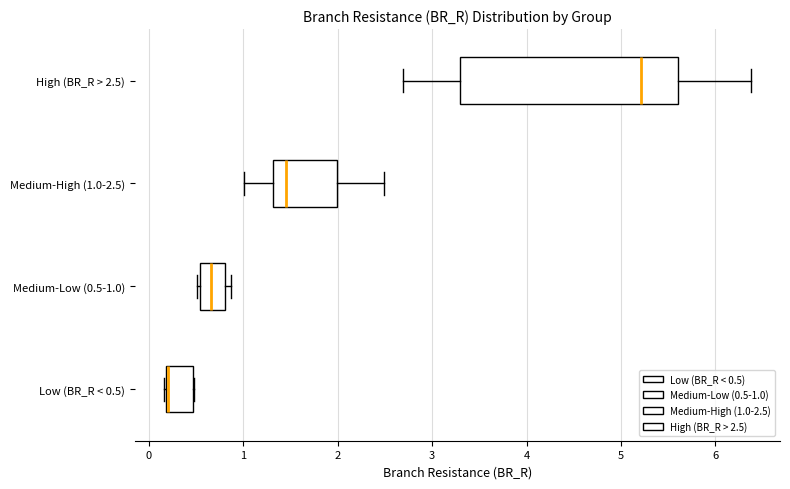

Reading bottom to top, transcribe this box plot: for each box, give where its median line is, the range the box spans, and where its two whiskers end, as read against the x-axis. The values are not printed on the chart, so give them approximately, as read against the axis.

Low (BR_R < 0.5): median 0.2 (drawn on the box's left edge), box 0.2 to 0.5, whiskers 0.2 to 0.5
Medium-Low (0.5-1.0): median 0.7, box 0.5 to 0.8, whiskers 0.5 (just left of the box's left edge) to 0.9
Medium-High (1.0-2.5): median 1.5, box 1.3 to 2.0, whiskers 1.0 to 2.5
High (BR_R > 2.5): median 5.2, box 3.3 to 5.6, whiskers 2.7 to 6.4